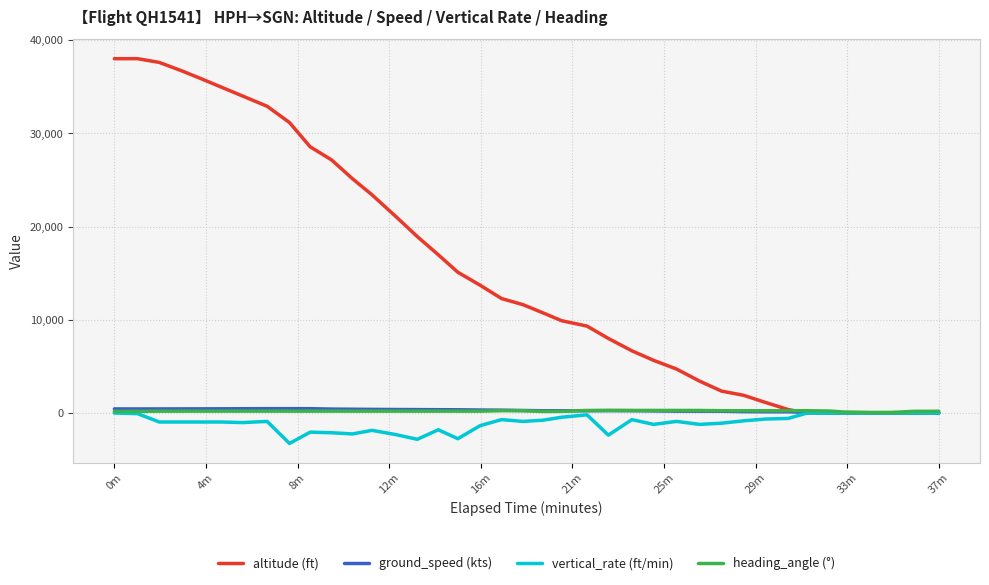

What is the greatest value displayed?

38000